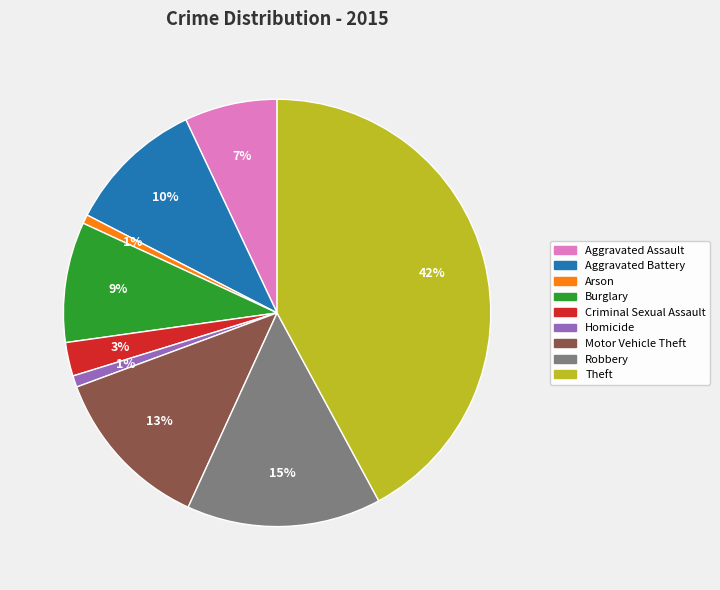

Is it true that Homicide is 11% of the pie?

False